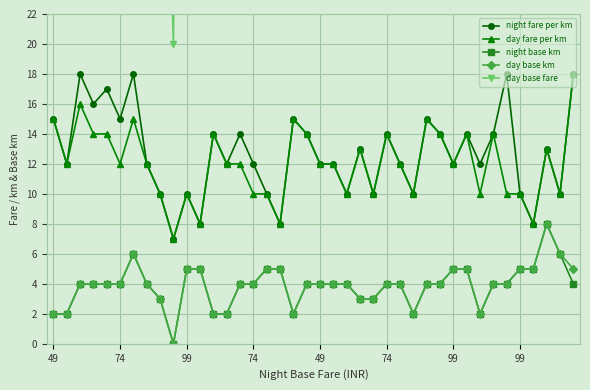

The night base km series shows 6 at 26. True or false?

False